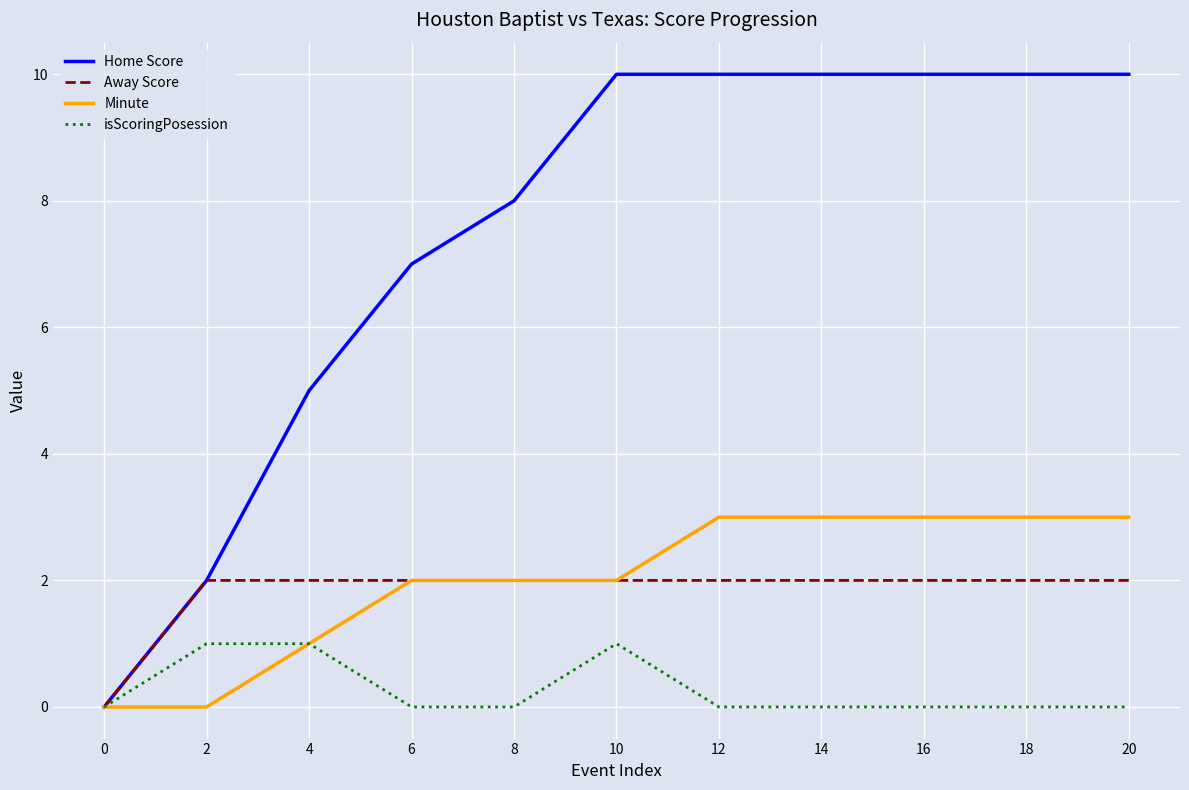

How many lines are shown in the chart?

4